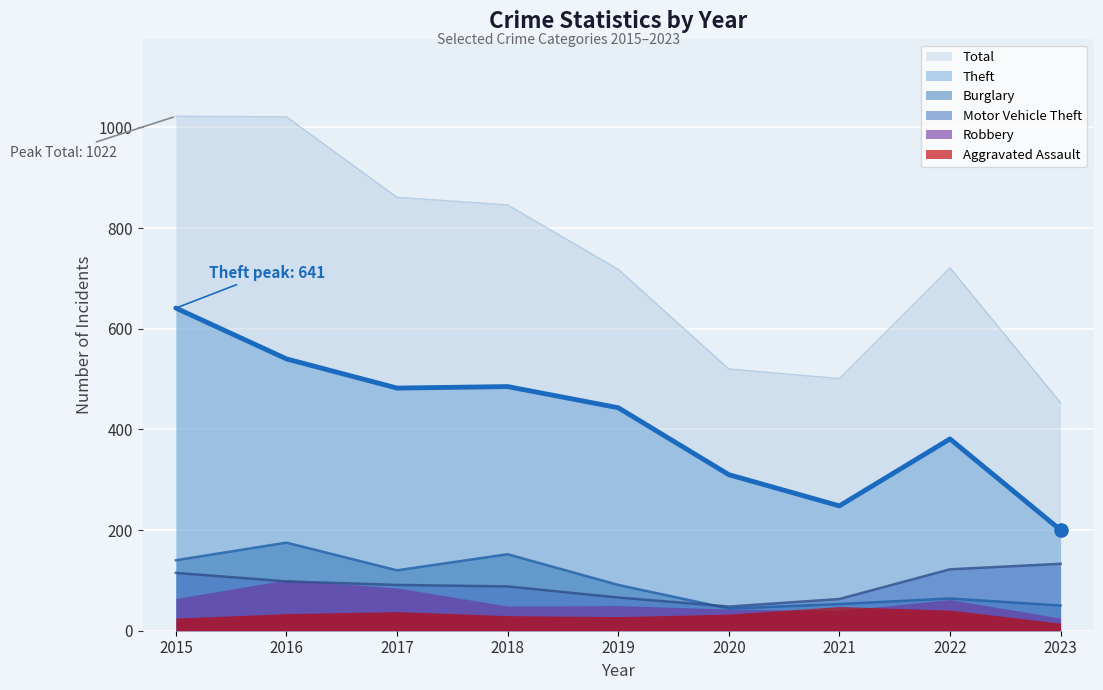

True or false: Total and Motor Vehicle Theft intersect in this chart.

False